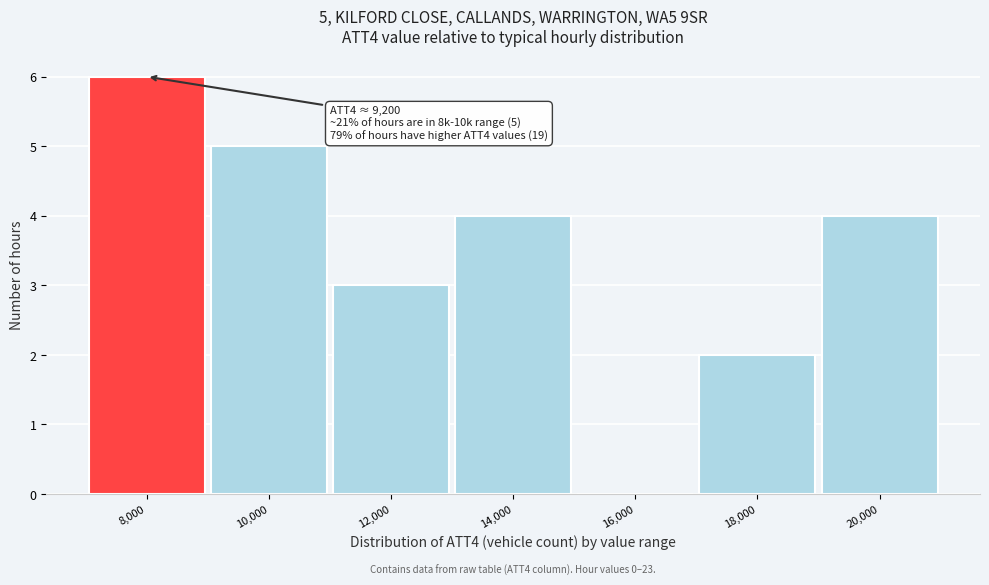

Reading left to right, what are all the values shown in this chart?

8,000=6	10,000=5	12,000=3	14,000=4	16,000=0	18,000=2	20,000=4